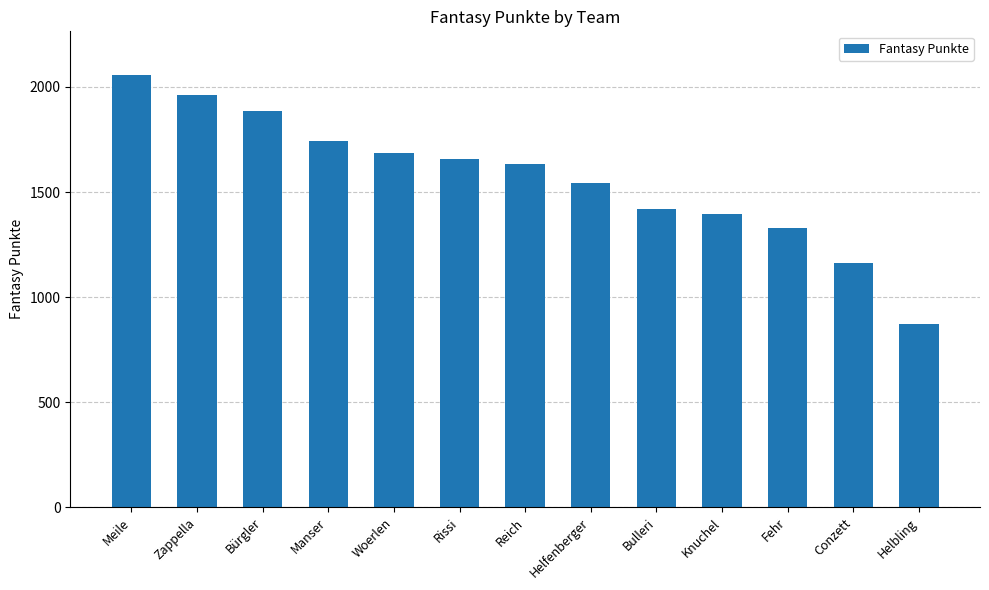

How many data points are less than 1635?

6